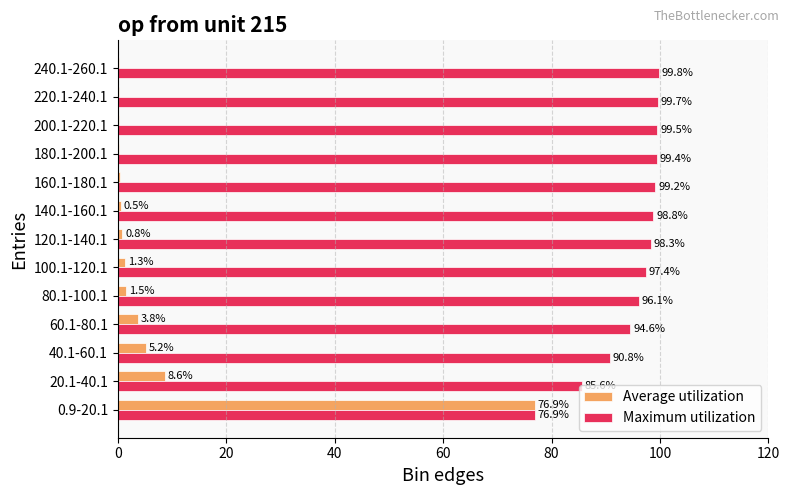

At which label is Average utilization closest to 38?

20.1-40.1